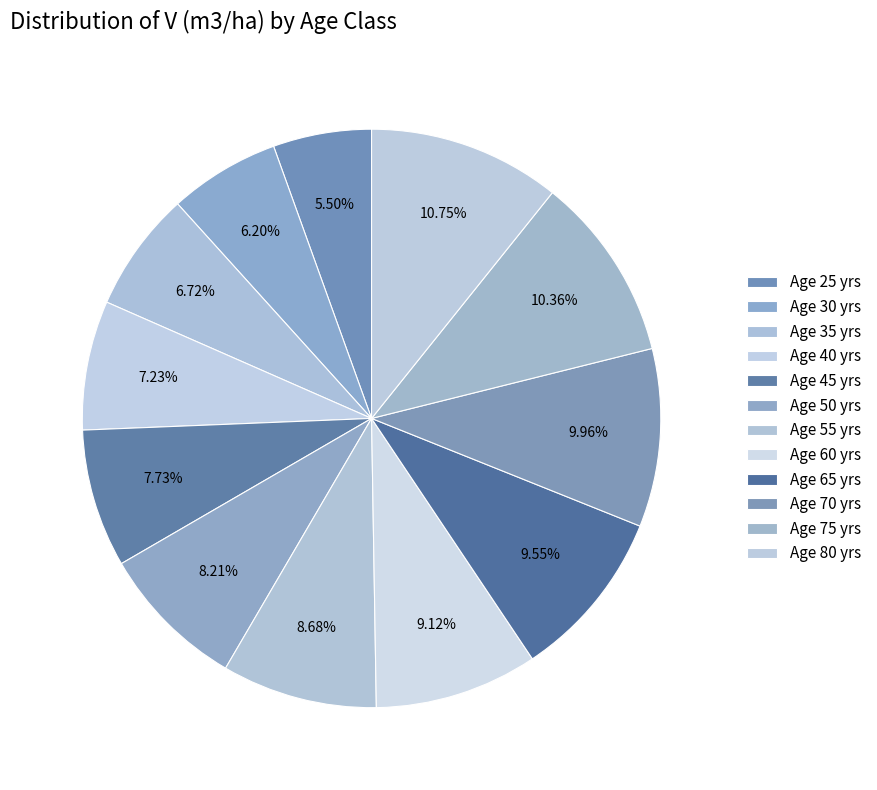

How many slices are in this pie chart?

12